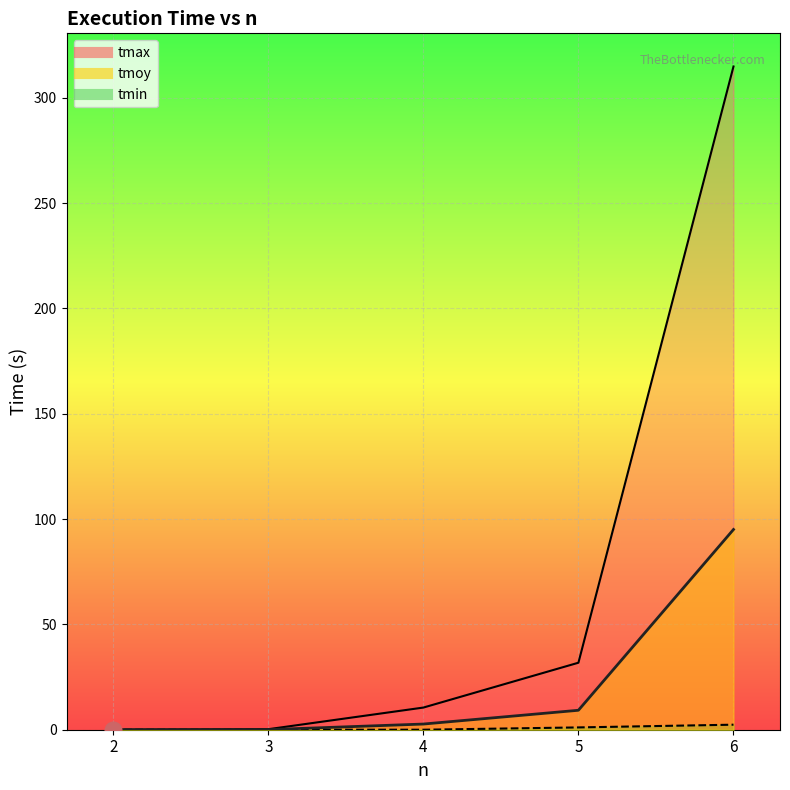

Which series has the largest total across all categories?

tmax